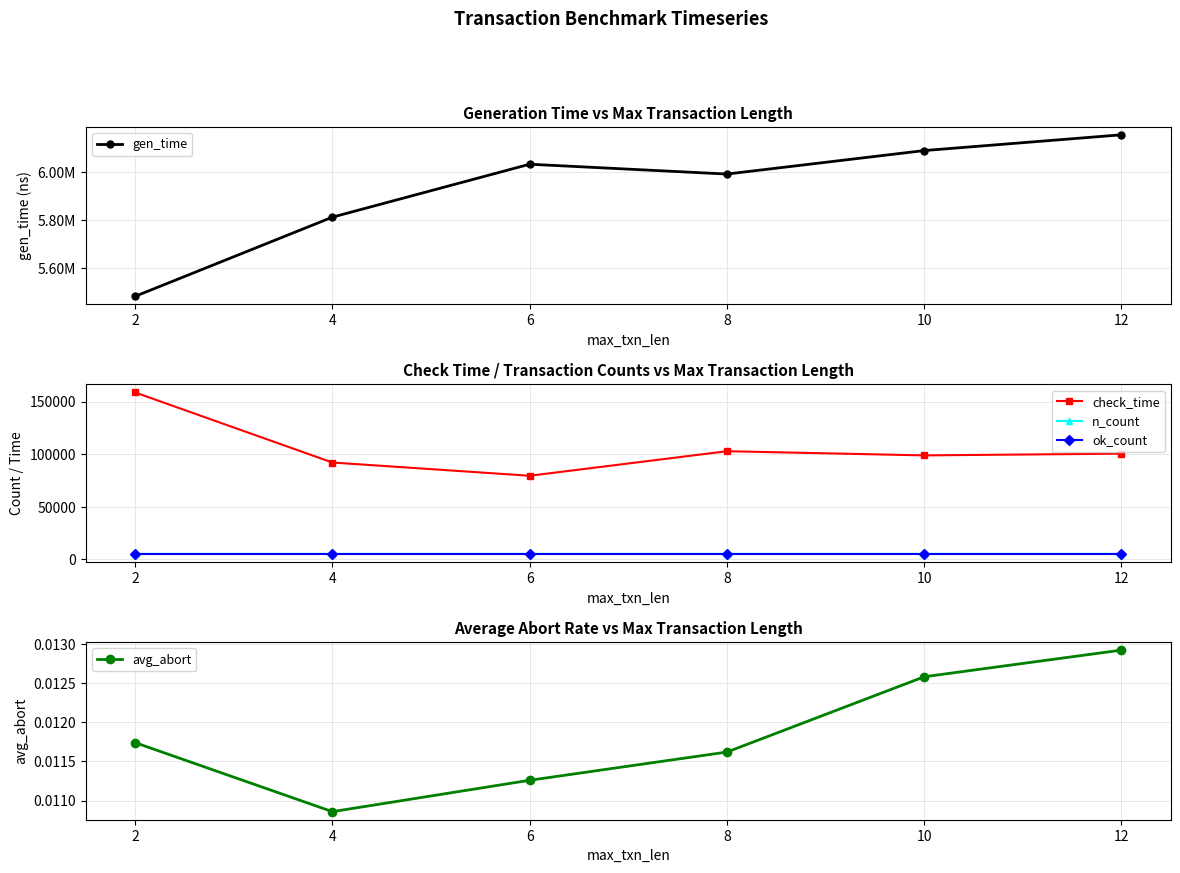

True or false: ok_count has a value of 8653.9 at 12.

False